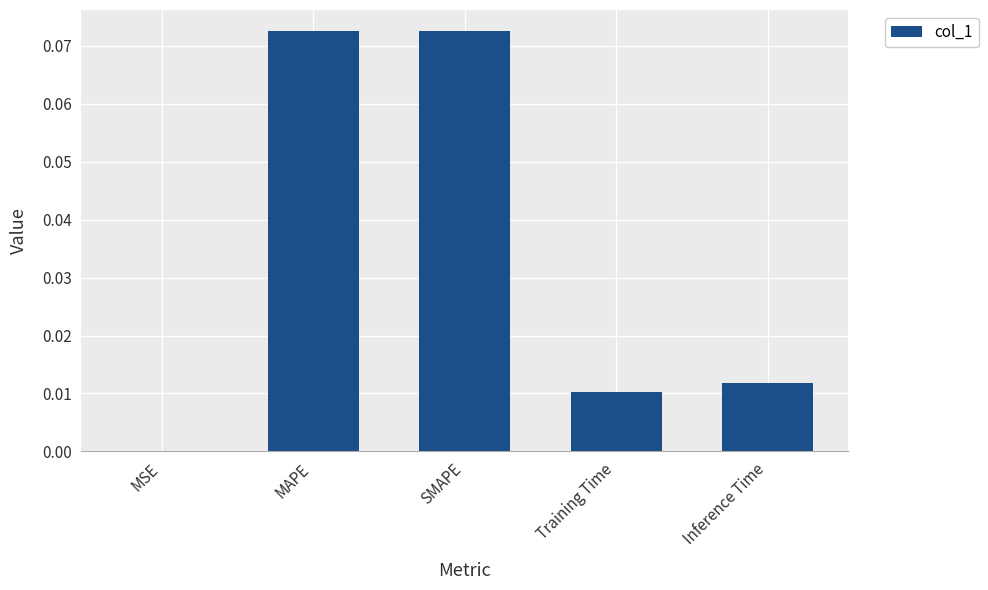

Which has a higher value, MSE or Training Time?

Training Time